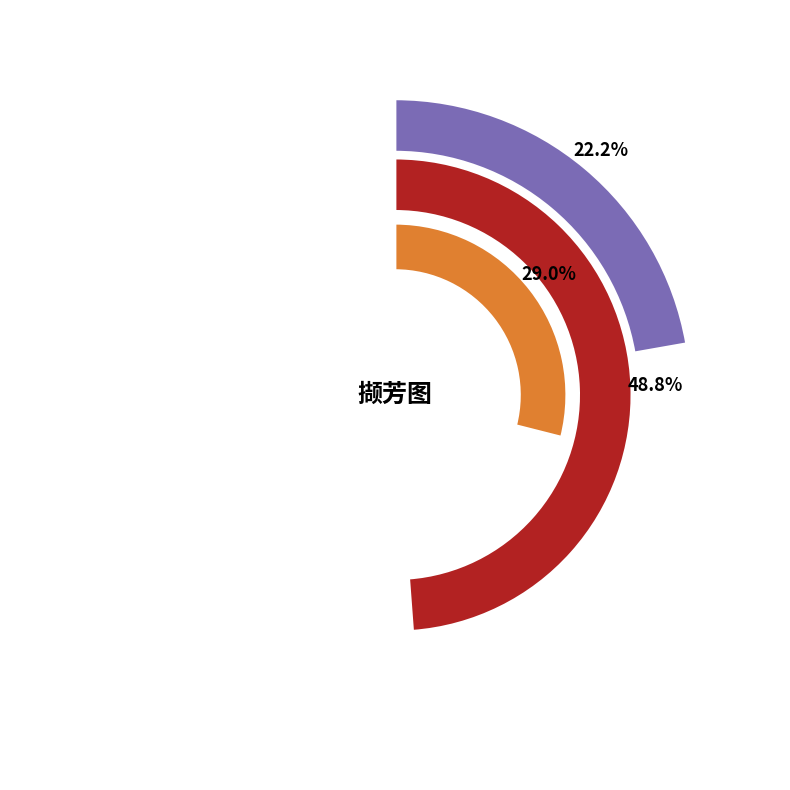

Do 绮寮怨·邵次公书来，属赋玲珑撷芳图 and 撷芳图 together represent more than half of the pie?

Yes